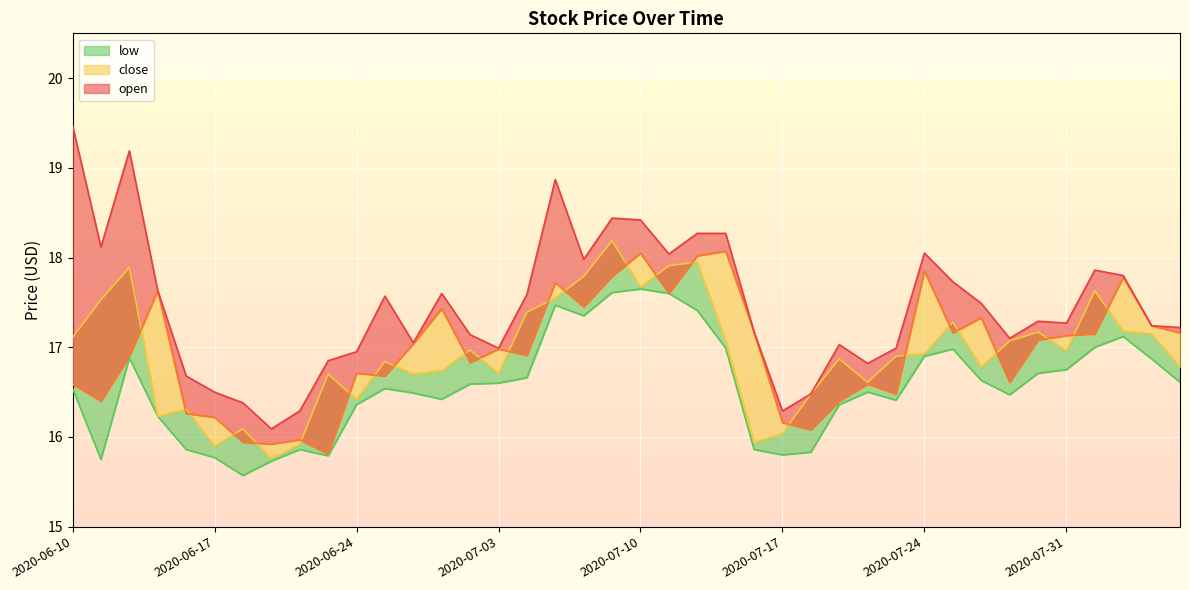

Between 2020-07-23 and 2020-08-04, which series saw the biggest shift?

open